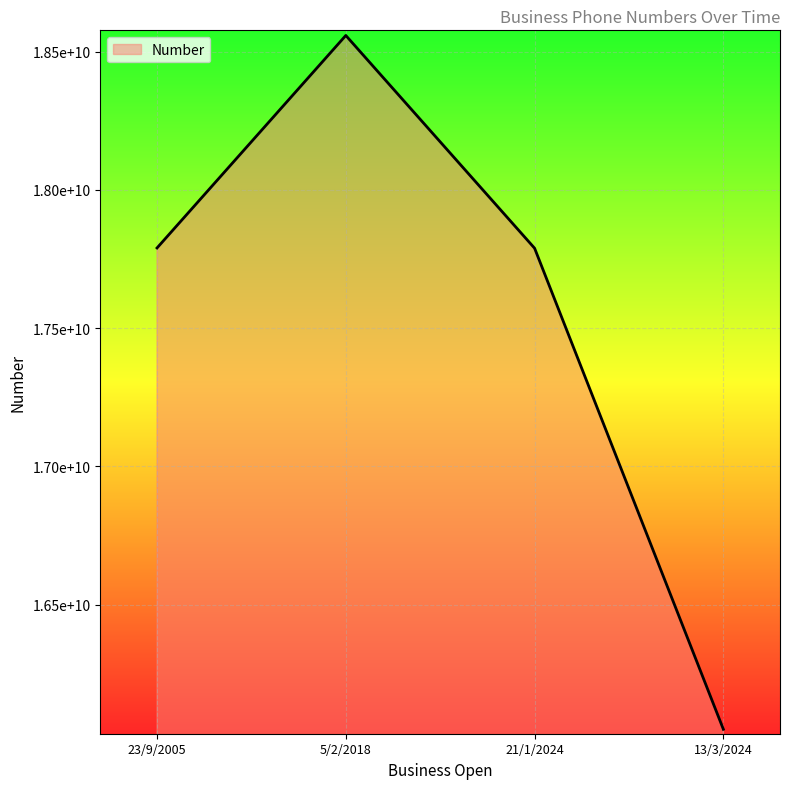

At which category does the chart reach its peak across all series?

5/2/2018